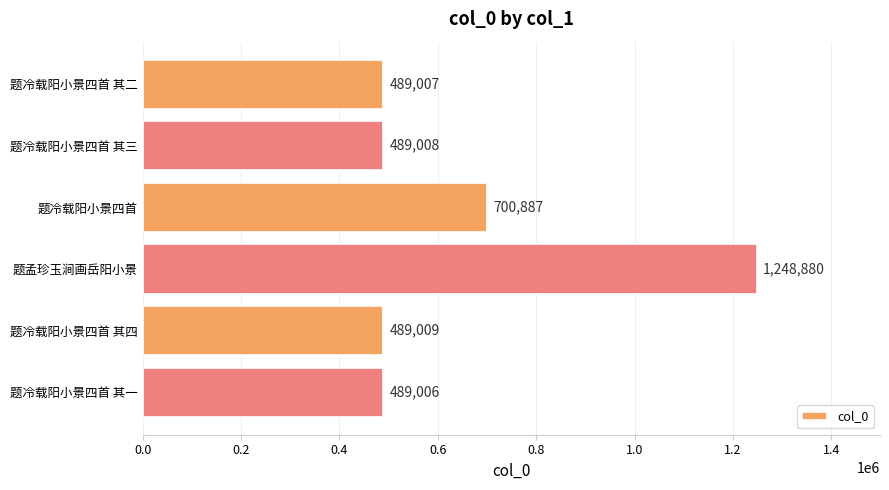

Reading bottom to top, transcribe all the data shown in this chart.

489006	489009	1248880	700887	489008	489007